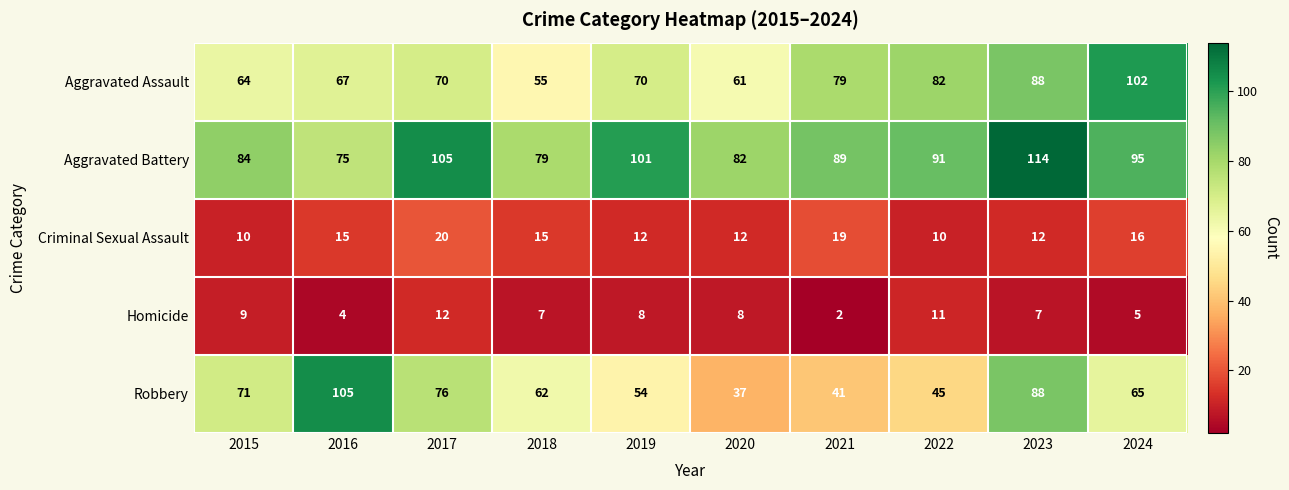

At 2018, list the series in order from largest to smallest.

Aggravated Battery, Robbery, Aggravated Assault, Criminal Sexual Assault, Homicide